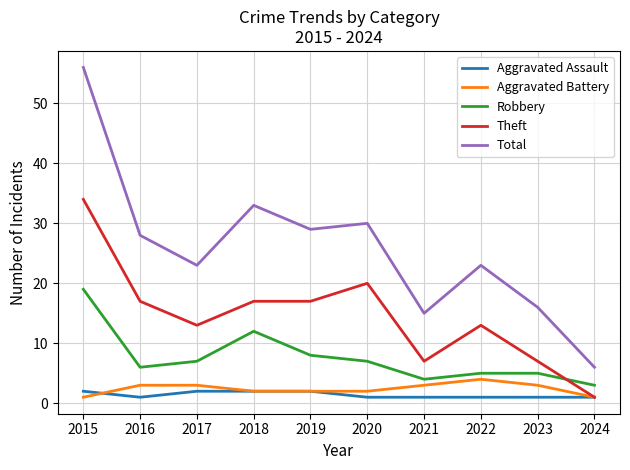

How many lines are shown in the chart?

5